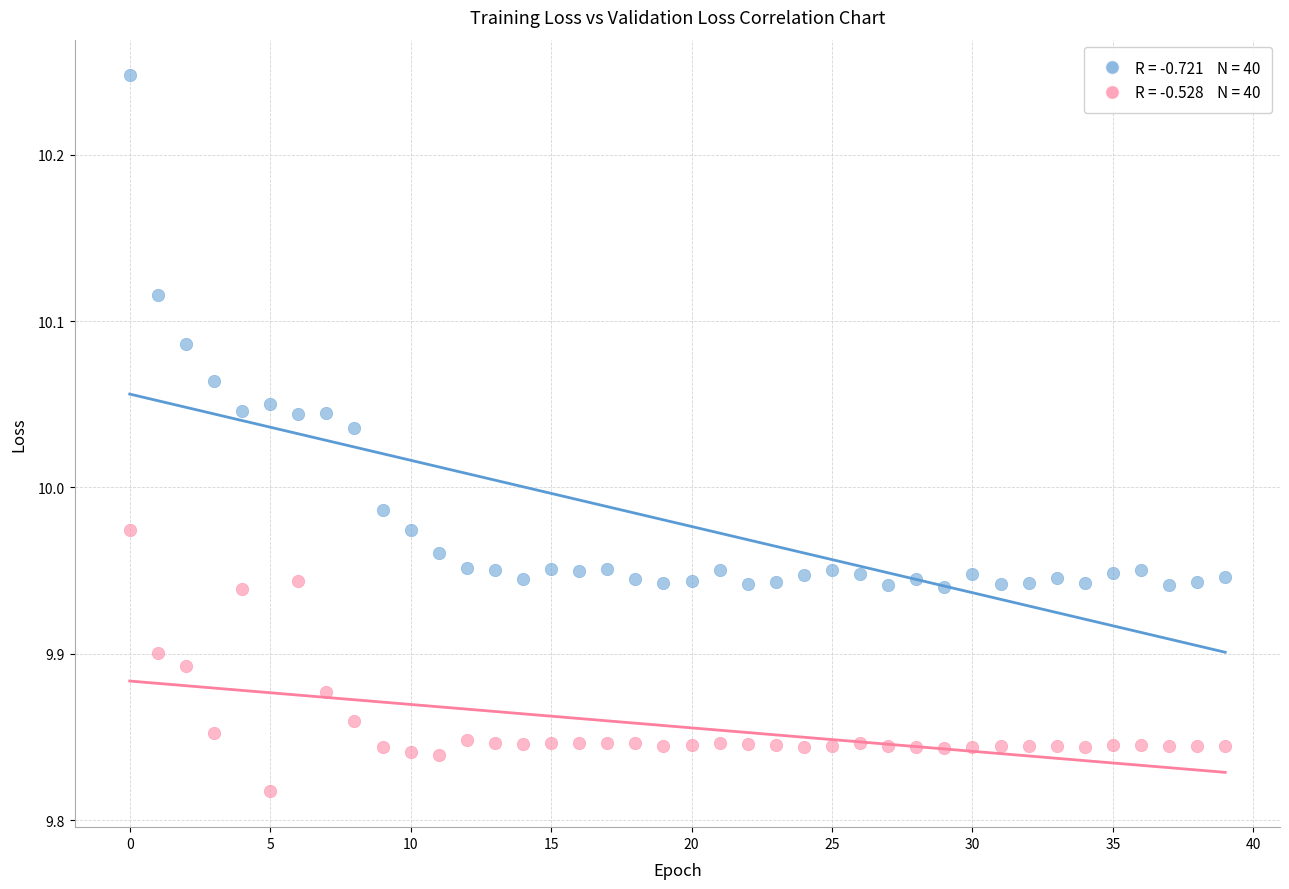

Across all data points, what is the range of Y values (max minus min)?

0.4